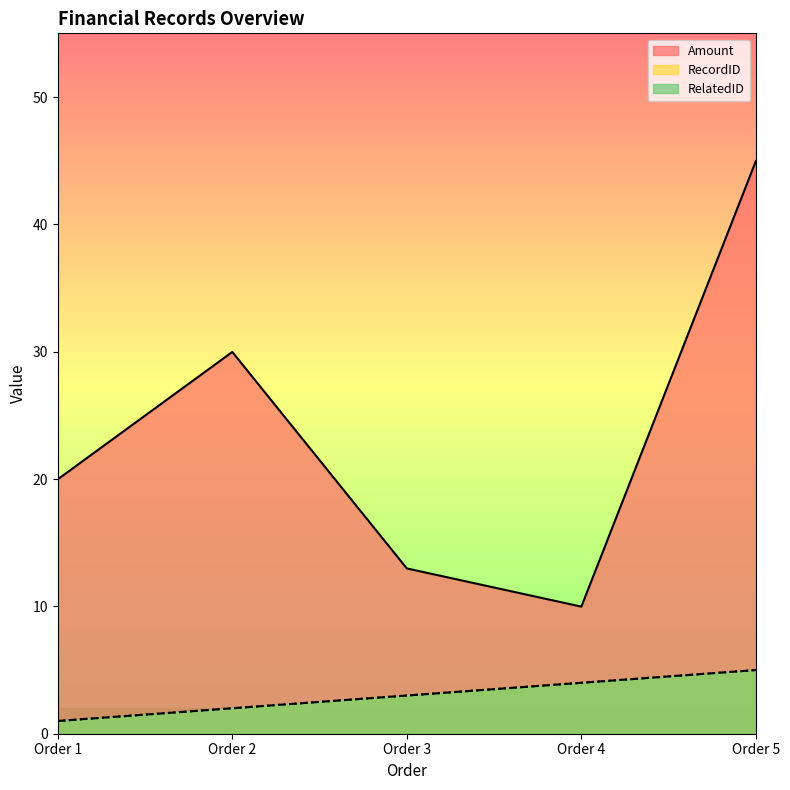

The value of RelatedID at Order 3 is 3.0. True or false?

True